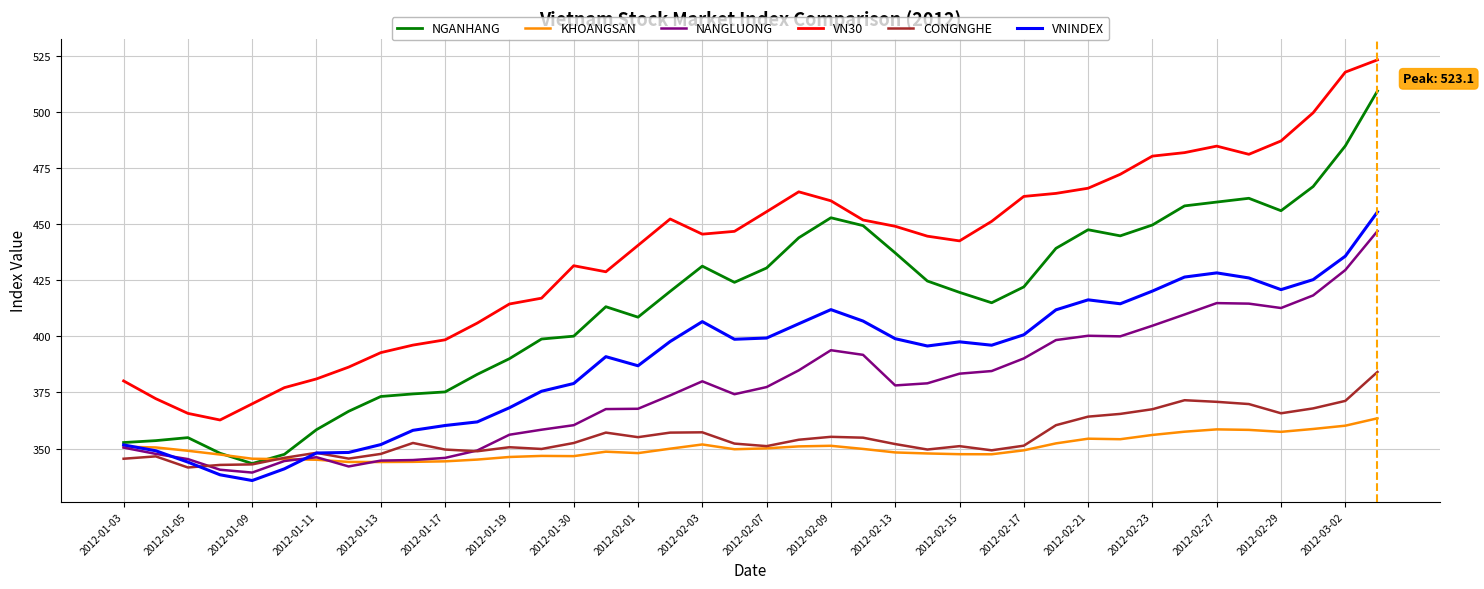

True or false: NANGLUONG and VN30 intersect in this chart.

False